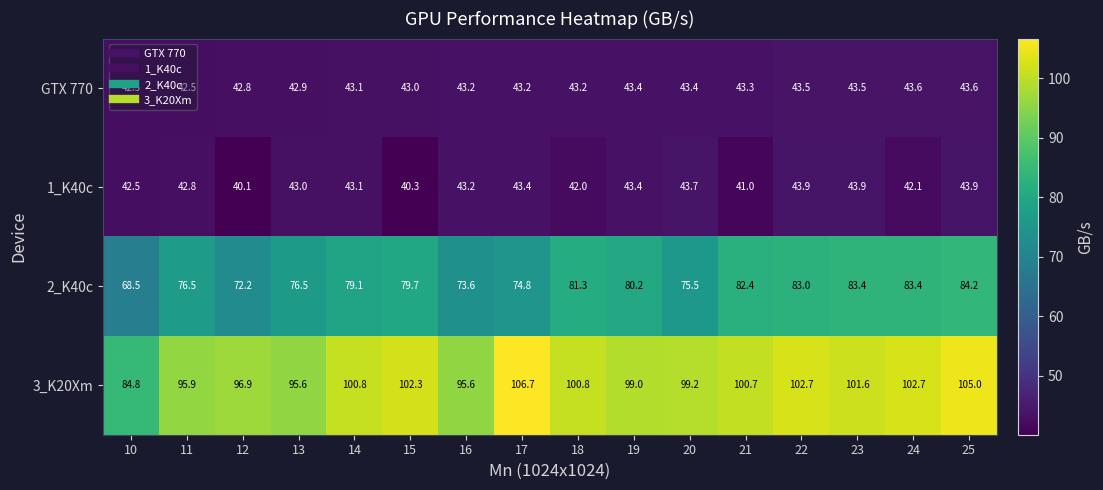

At how many categories does at least one series exceed 57?

16